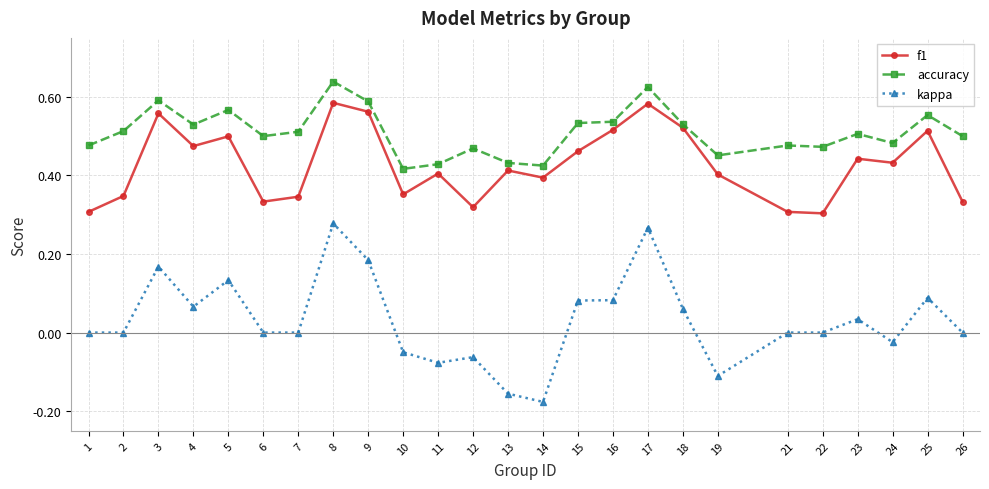

True or false: kappa and f1 intersect in this chart.

False